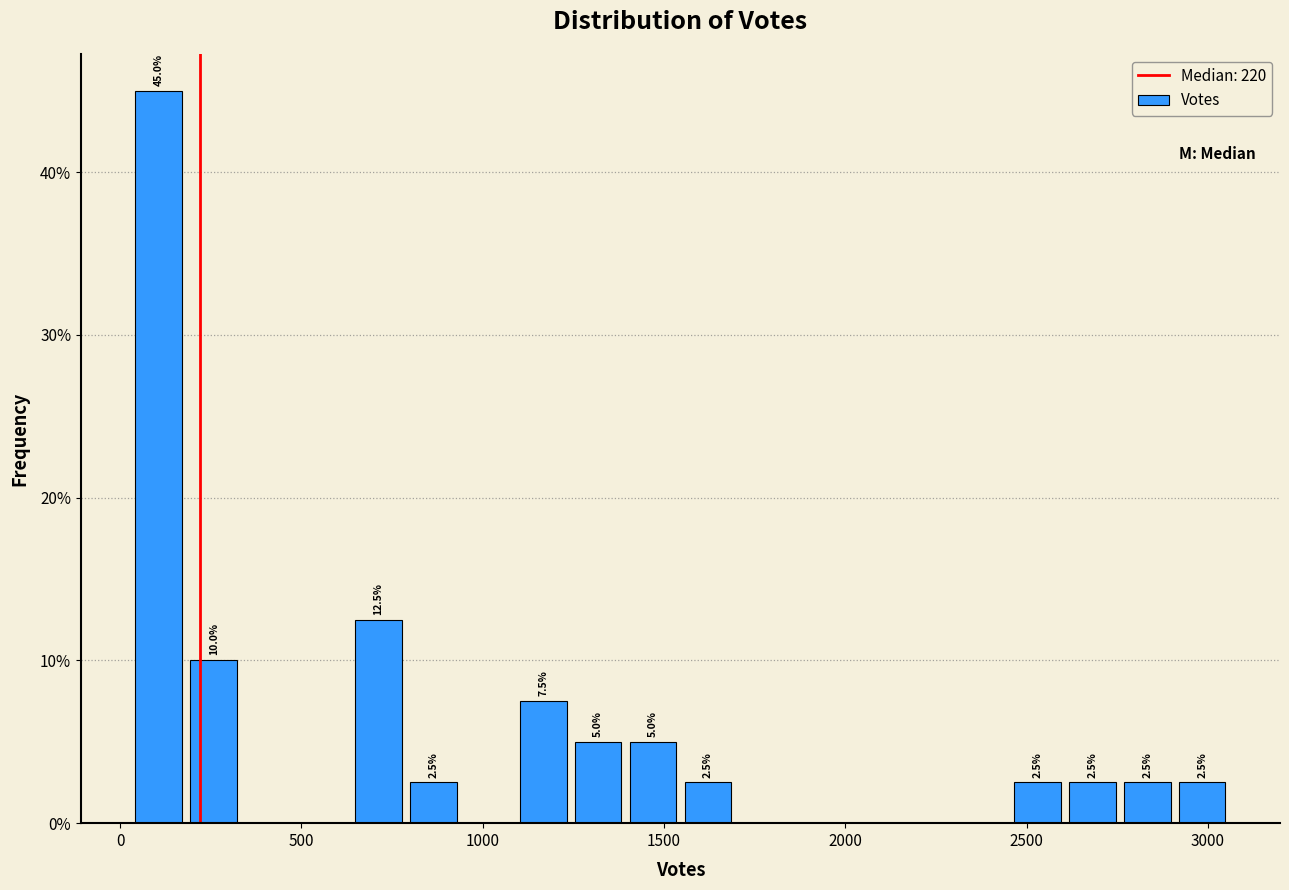

Around what value on the x-axis is the tallest bar? Give the approximate position of its centre, as read against the axis.

100